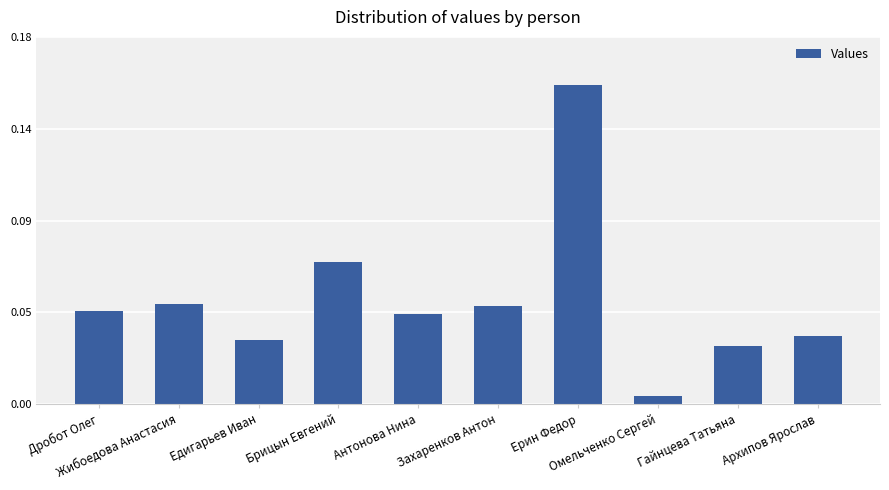

Reading left to right, extract all data points from this chart.

0.0	0.1	0.0	0.1	0.0	0.0	0.2	0.0	0.0	0.0